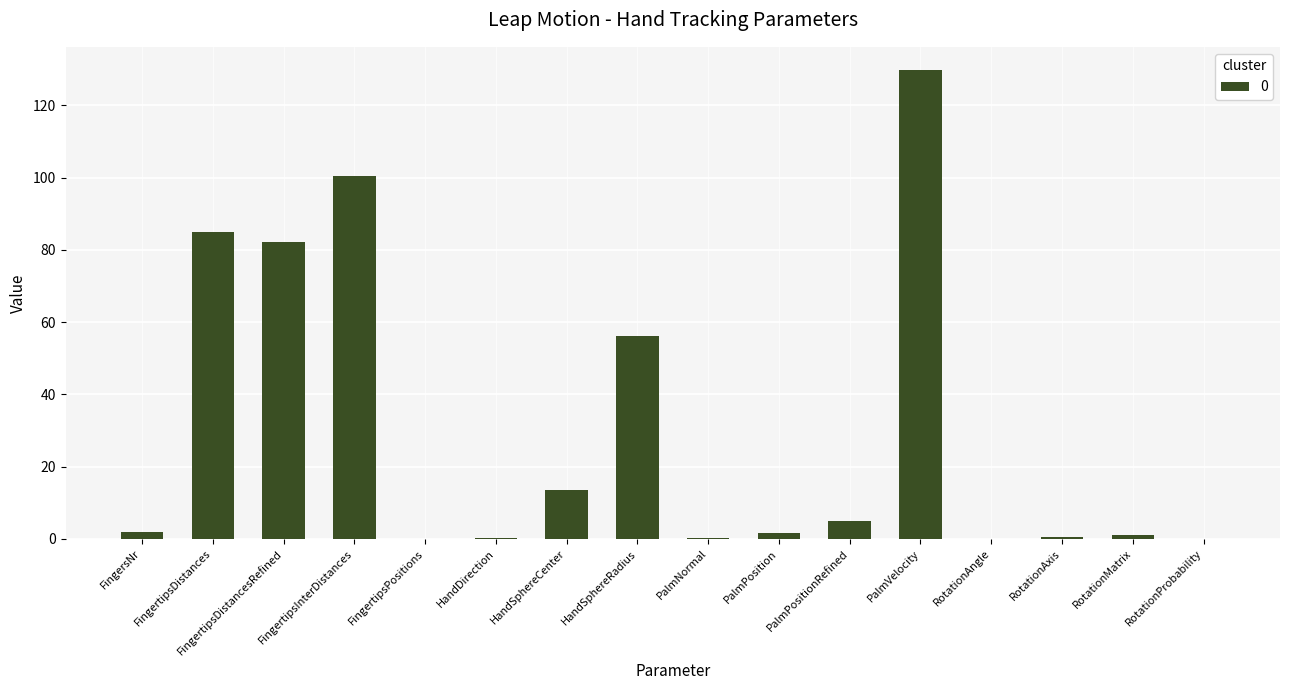

What value does the data have at PalmVelocity?

129.7